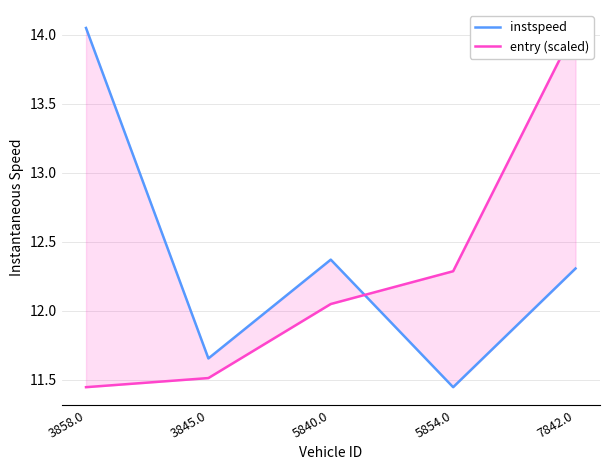

Which label corresponds to the smallest value in the chart?

5854.0